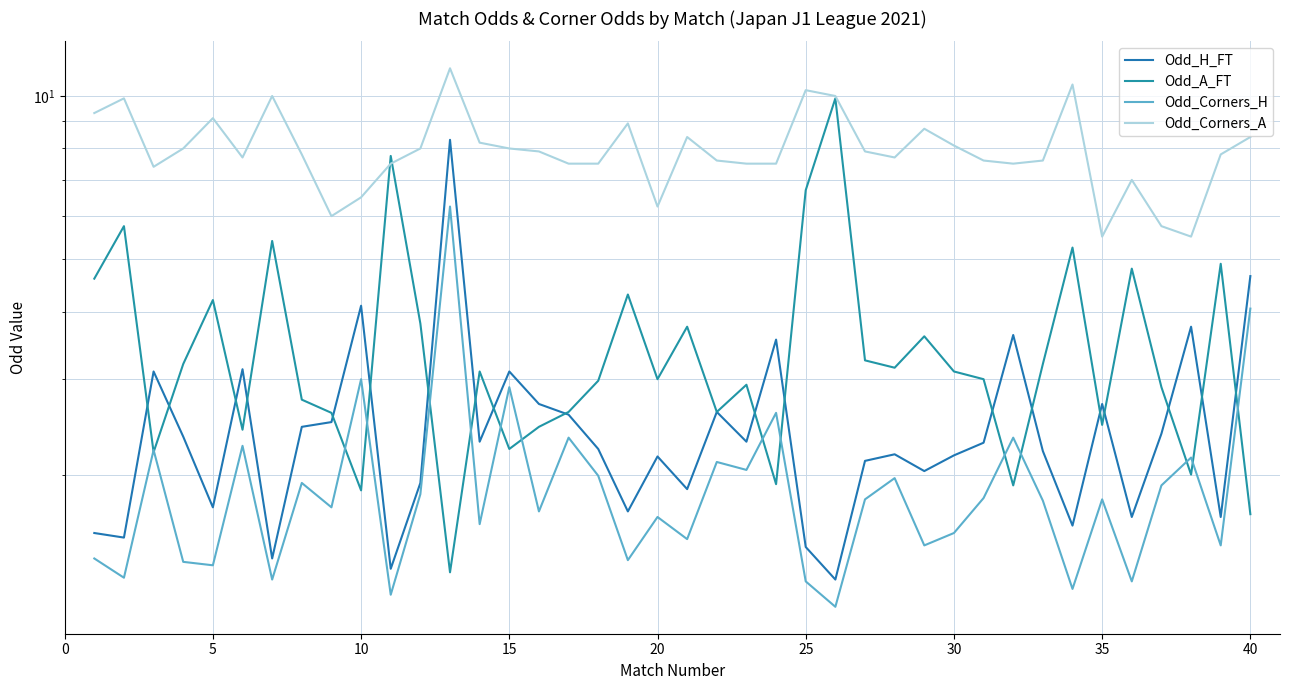

What is the minimum value for Odd_Corners_H?

1.1